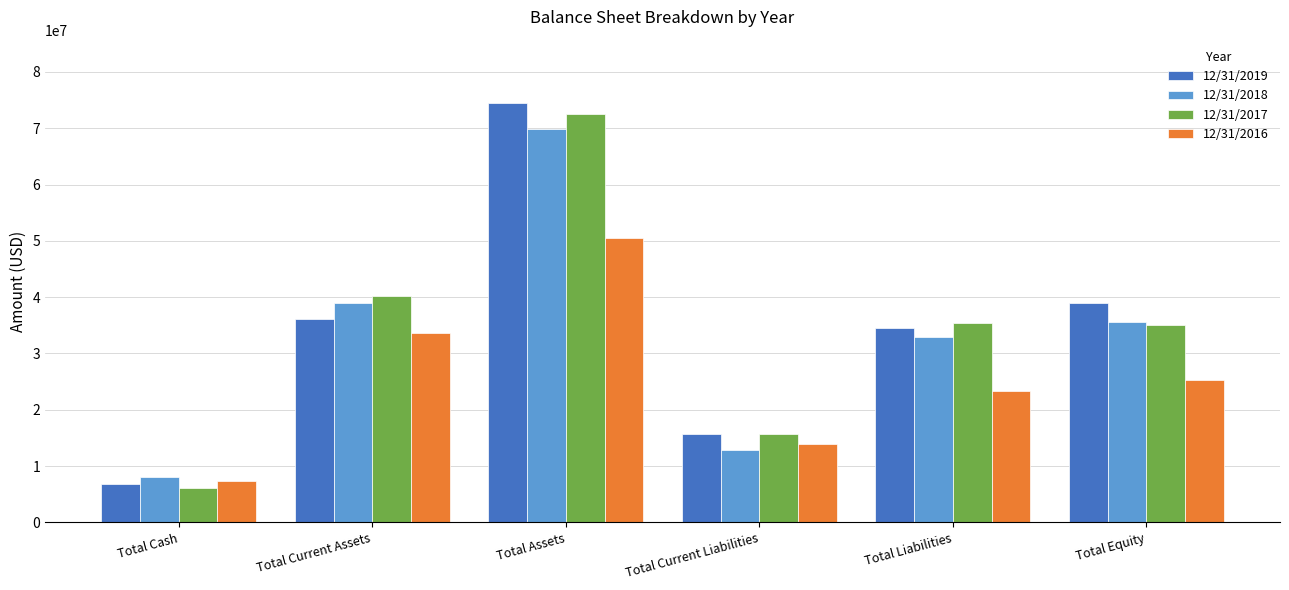

What is the minimum value shown in the chart?

6118833